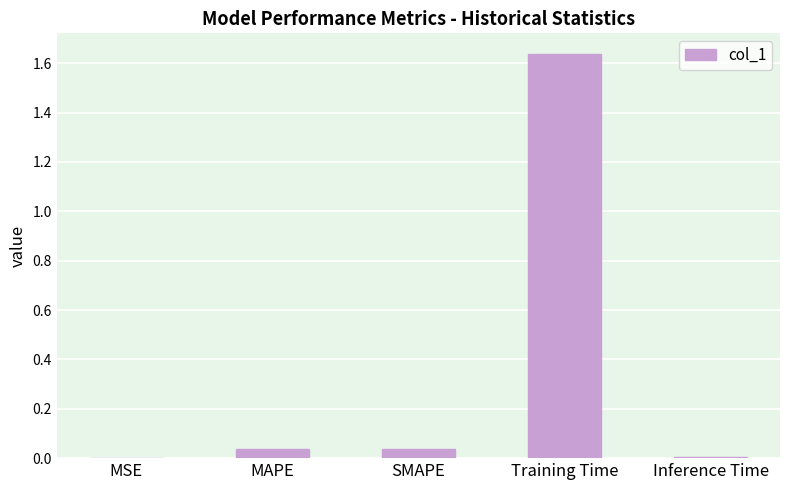

Is it true that the value at SMAPE is 0.0?

True